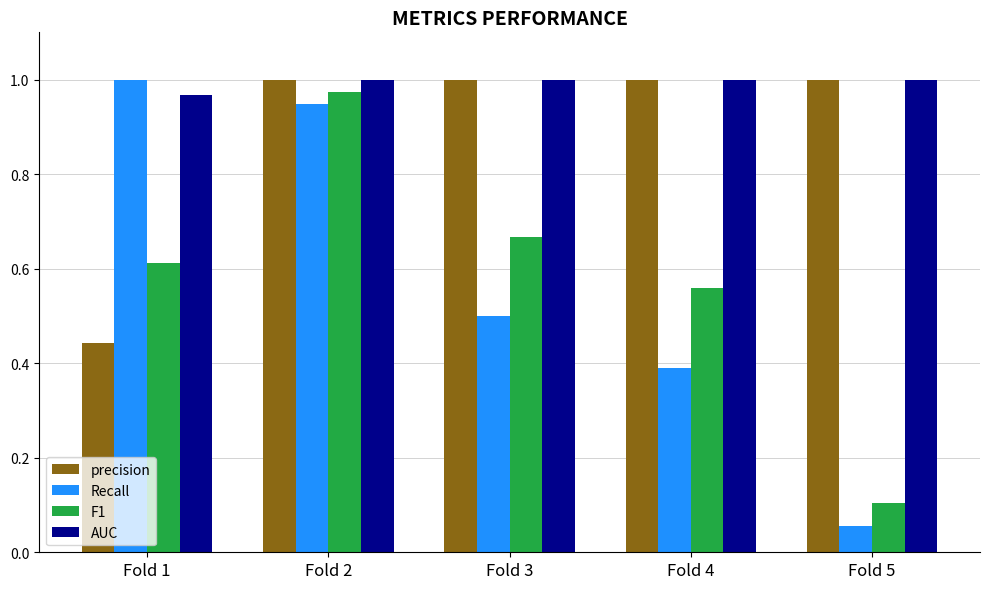

List the labels in order of Recall value, largest first.

Fold 1, Fold 2, Fold 3, Fold 4, Fold 5